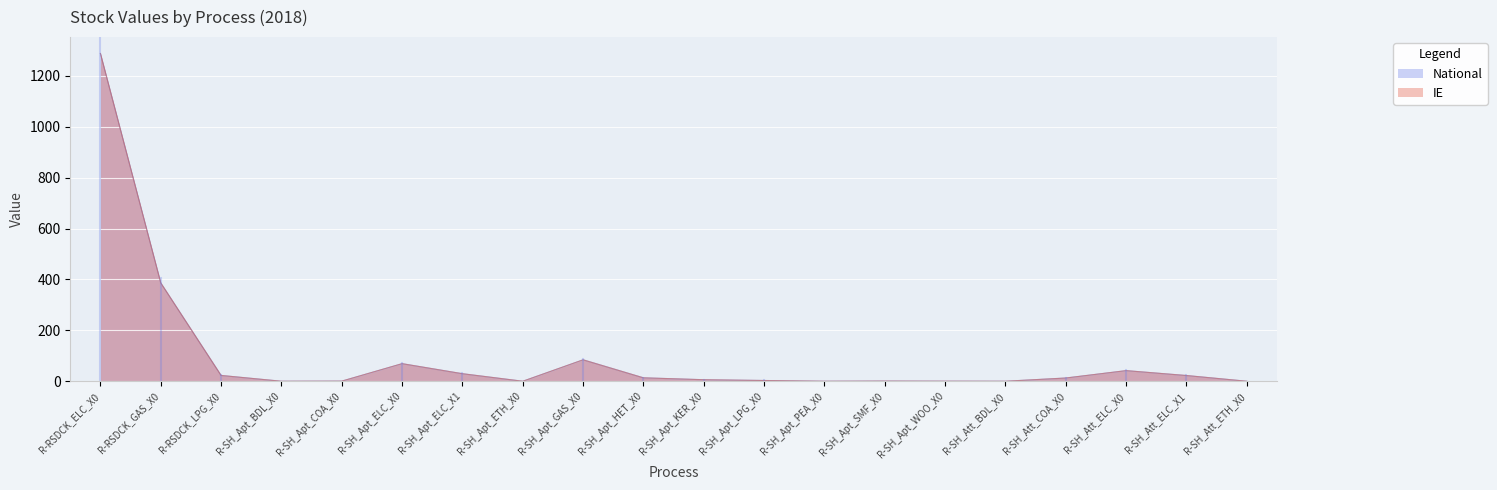

List the labels in order of National value, smallest first.

R-SH_Att_ETH_X0, R-SH_Apt_ETH_X0, R-SH_Att_BDL_X0, R-SH_Apt_BDL_X0, R-SH_Apt_PEA_X0, R-SH_Apt_WOO_X0, R-SH_Apt_COA_X0, R-SH_Apt_SMF_X0, R-SH_Apt_LPG_X0, R-SH_Apt_KER_X0, R-SH_Att_COA_X0, R-SH_Apt_HET_X0, R-SH_Att_ELC_X1, R-RSDCK_LPG_X0, R-SH_Apt_ELC_X1, R-SH_Att_ELC_X0, R-SH_Apt_ELC_X0, R-SH_Apt_GAS_X0, R-RSDCK_GAS_X0, R-RSDCK_ELC_X0